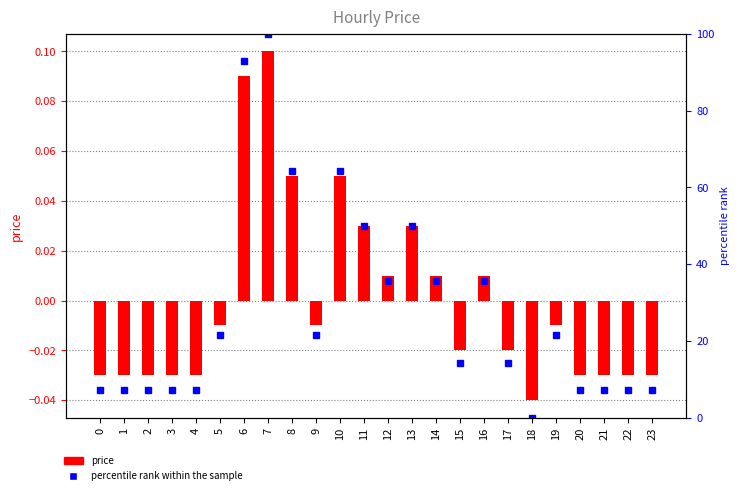

Is the value of price at 12 greater than the value of percentile rank within the sample at 15?

No